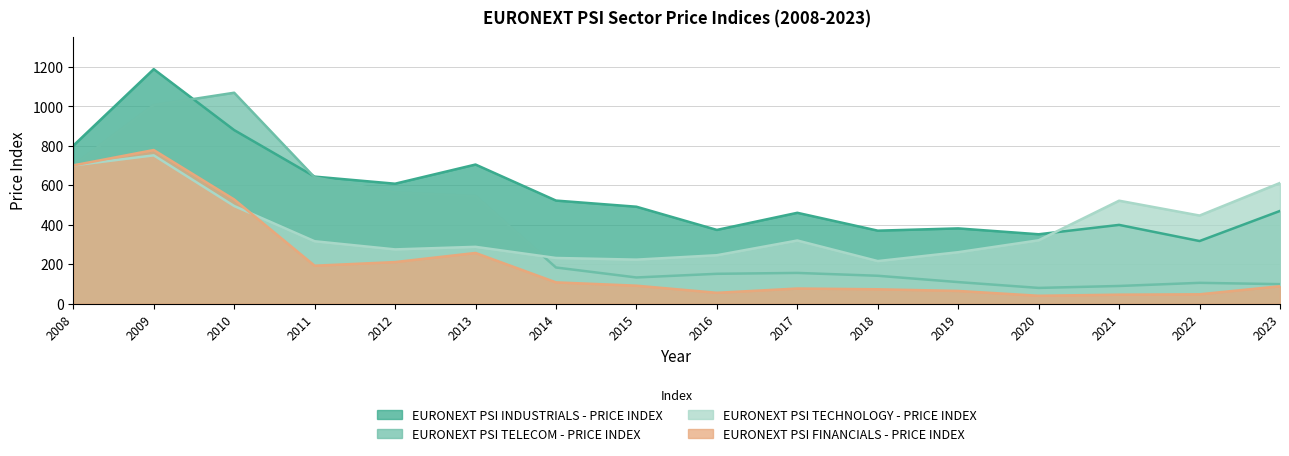

At which category is the sum across all series the highest?

2009